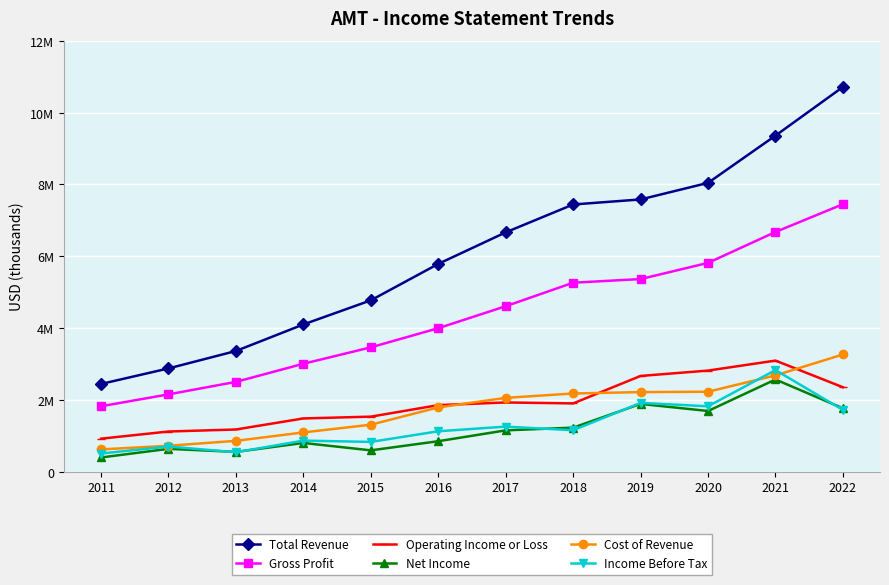

Which series has the widest spread of values?

Total Revenue